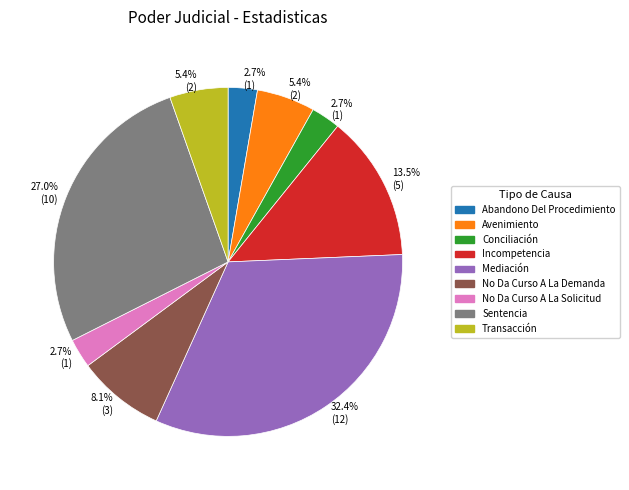

True or false: Abandono Del Procedimiento accounts for 3% of the total.

True